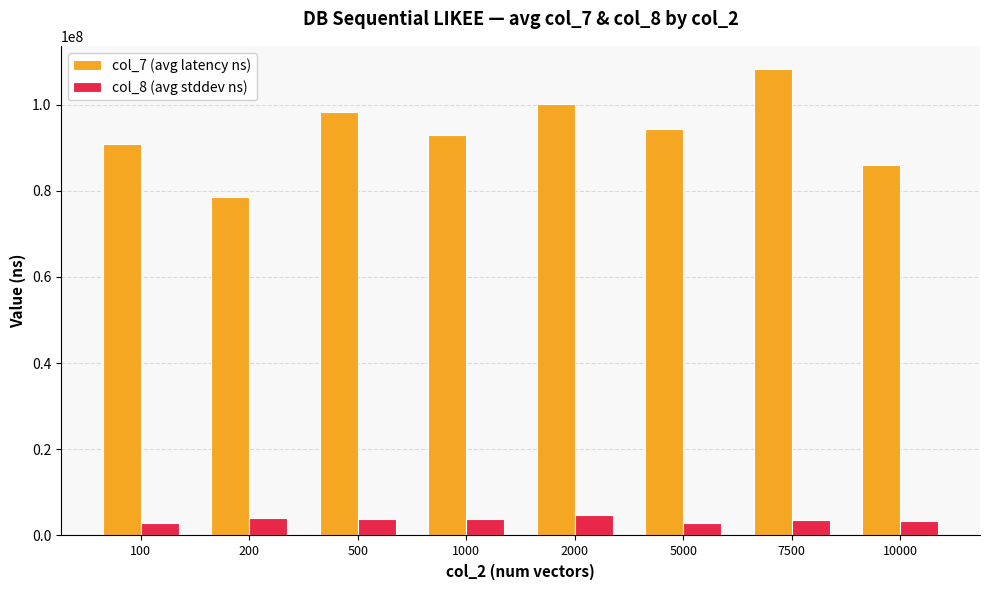

How many bars are there in total?

16